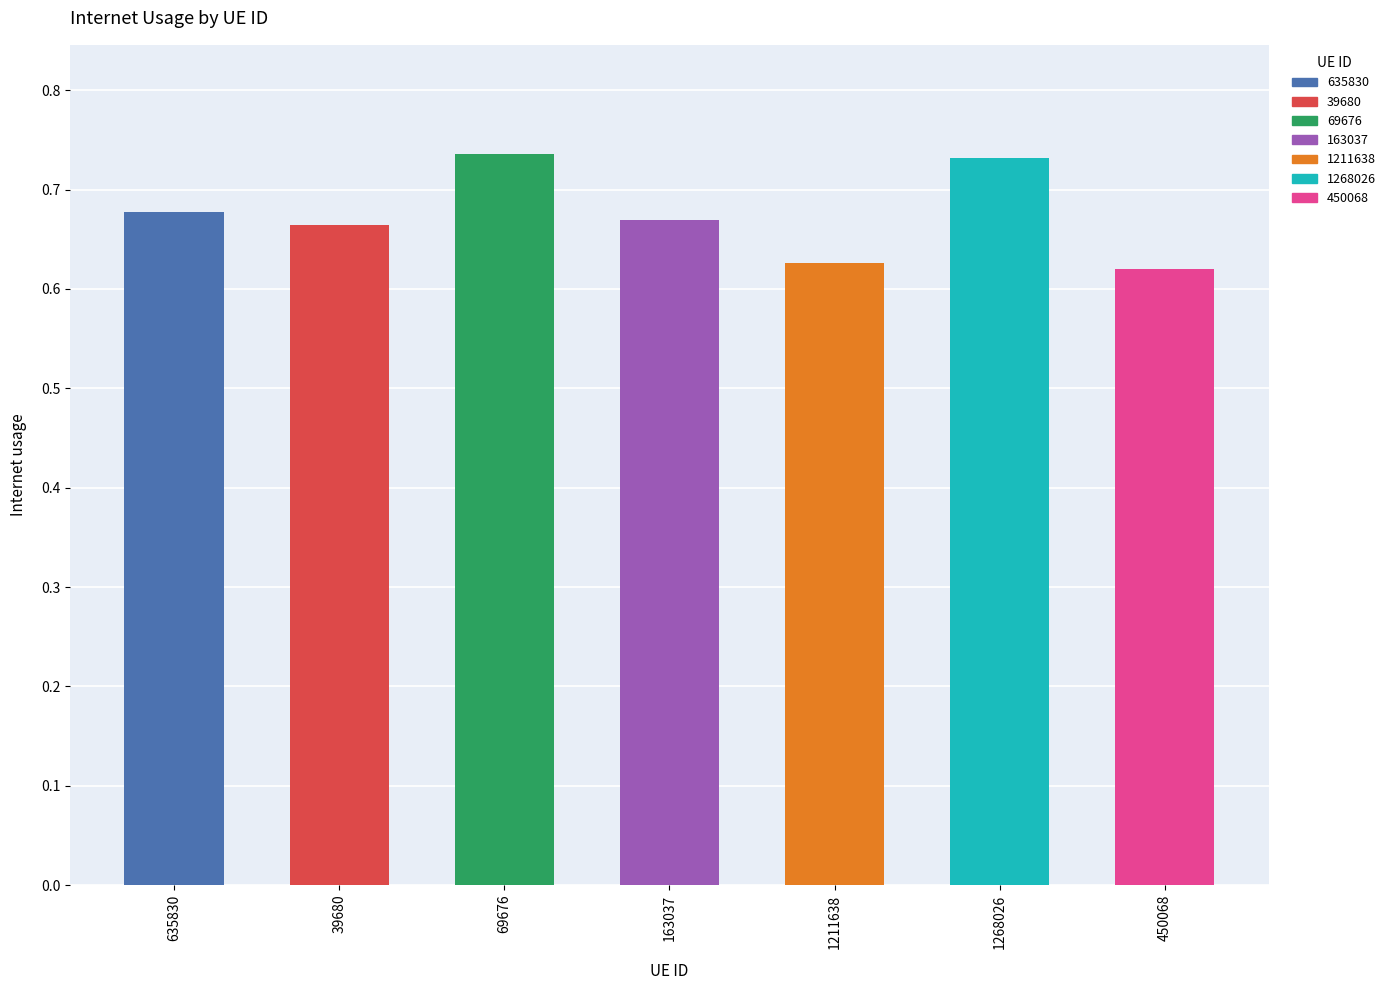

What position from the left is 450068?

7